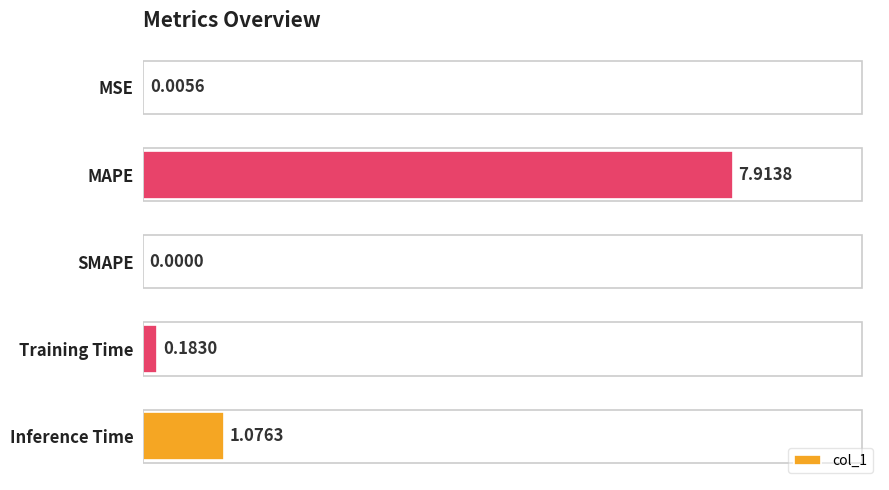

What is the change in value from Training Time to Inference Time?

+0.9